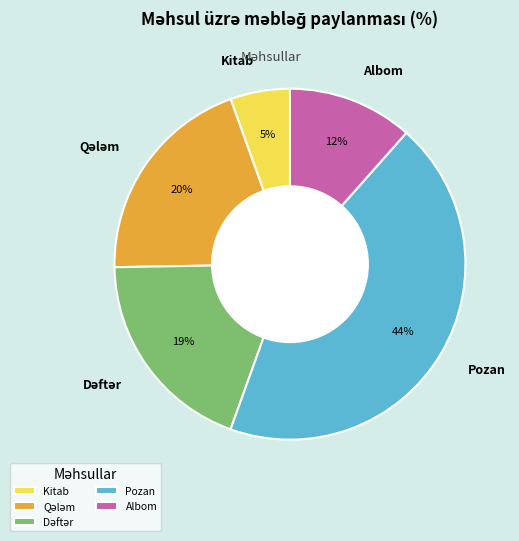

To the nearest percent, what percentage of the pie is Albom?

12%